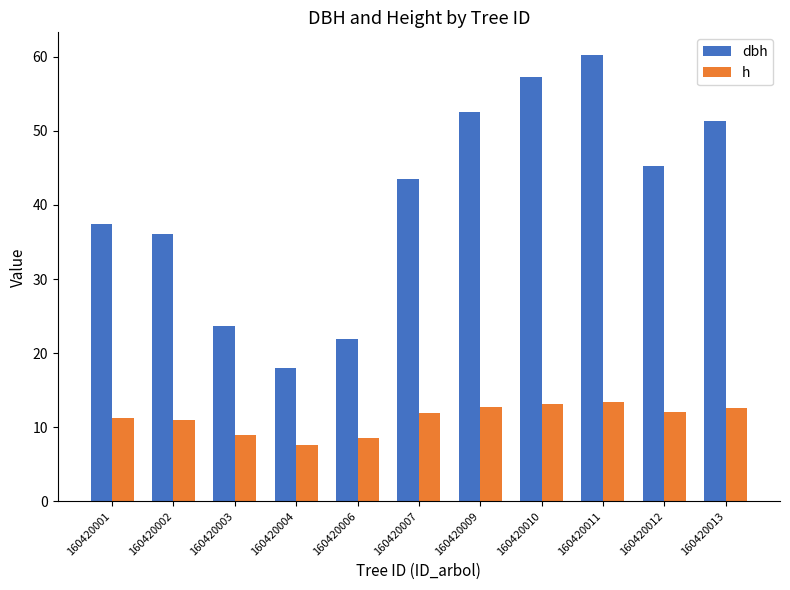

Is the value of dbh at 160420001 greater than the value of h at 160420007?

Yes